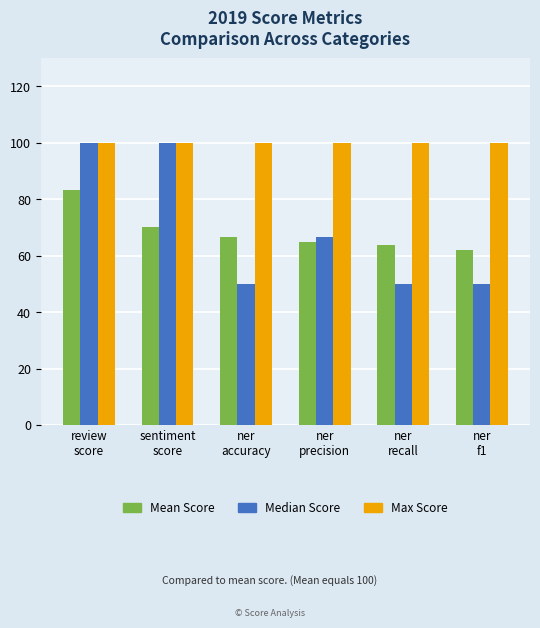

What is the difference between the highest and lowest values at ner
recall?

50.0